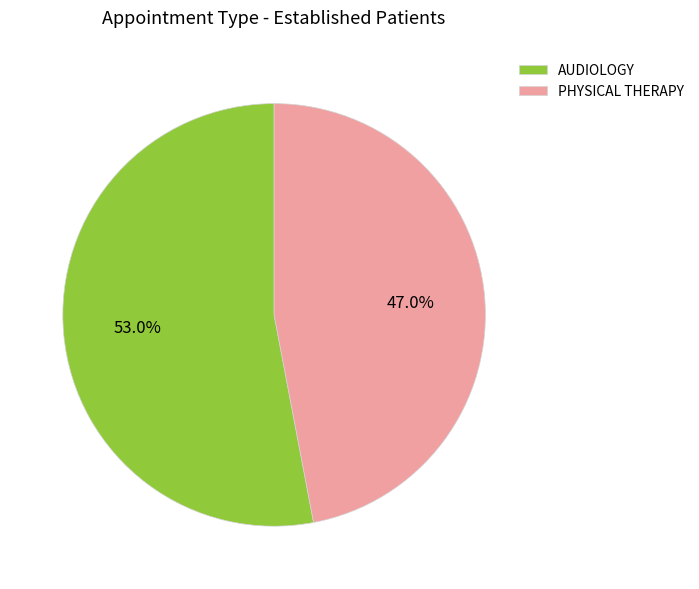

Which slice represents more than half of the pie?

AUDIOLOGY